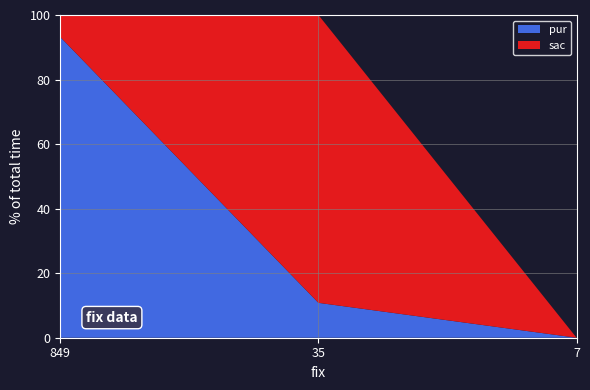

Reading left to right, list all the values displayed in this chart.

sac: 3	33	0
pur: 41	4	0